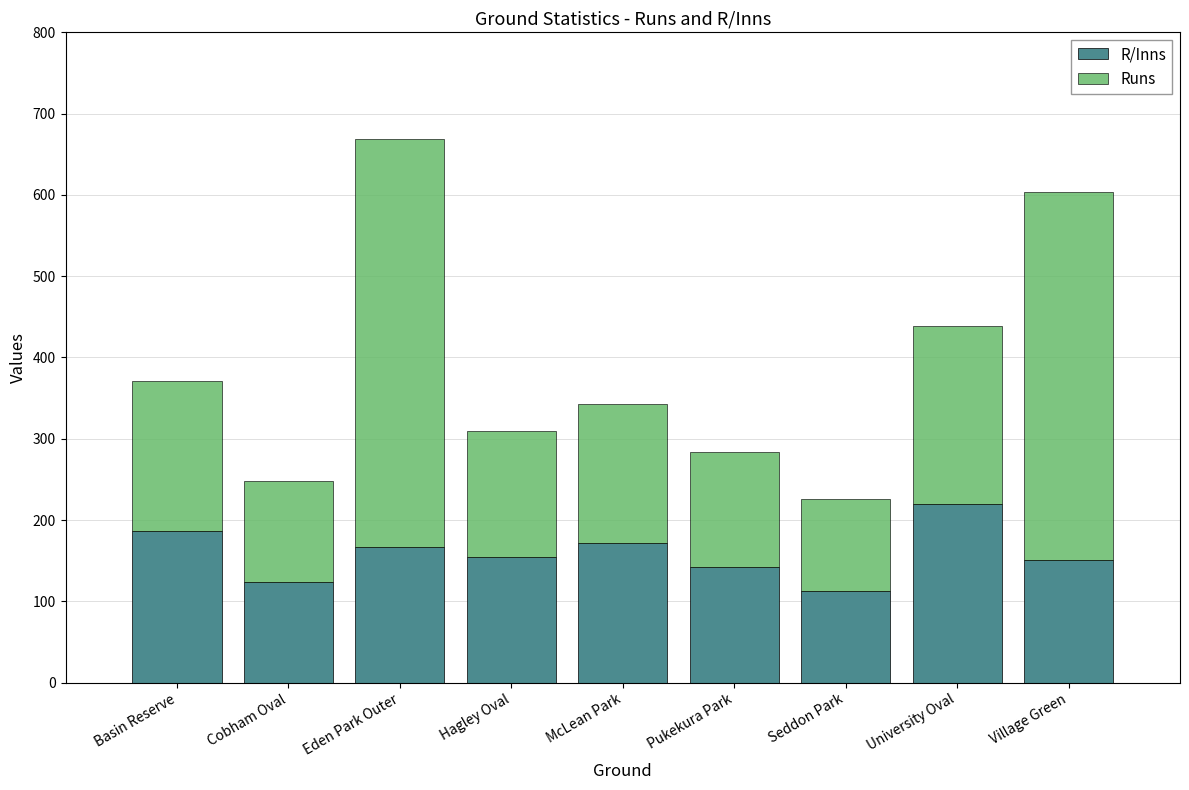

What is the difference between the maximum and minimum values in the R/Inns series?

107